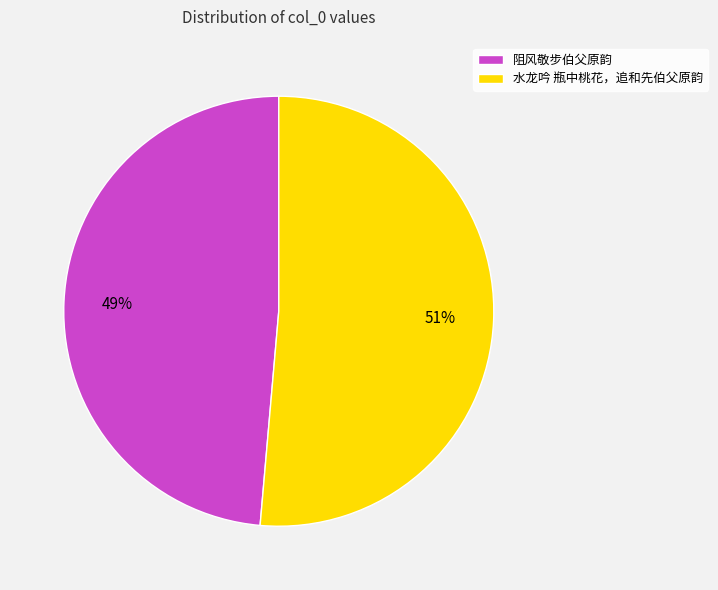

To the nearest percent, what percentage of the pie is 水龙吟 瓶中桃花，追和先伯父原韵?

51%